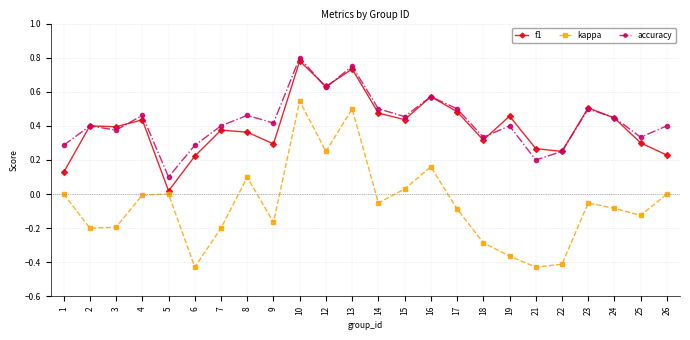

Which series ends up on top after the final intersection of accuracy and f1?

accuracy